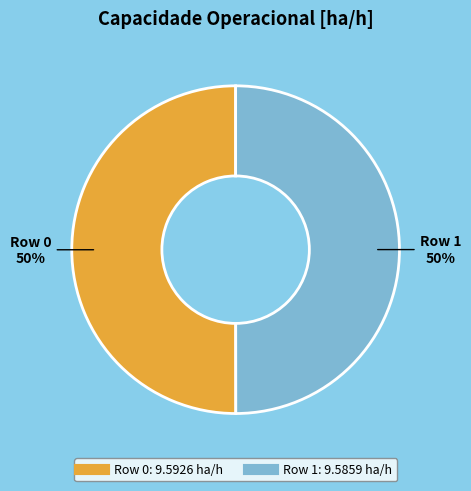

Count the number of slices in the pie.

2